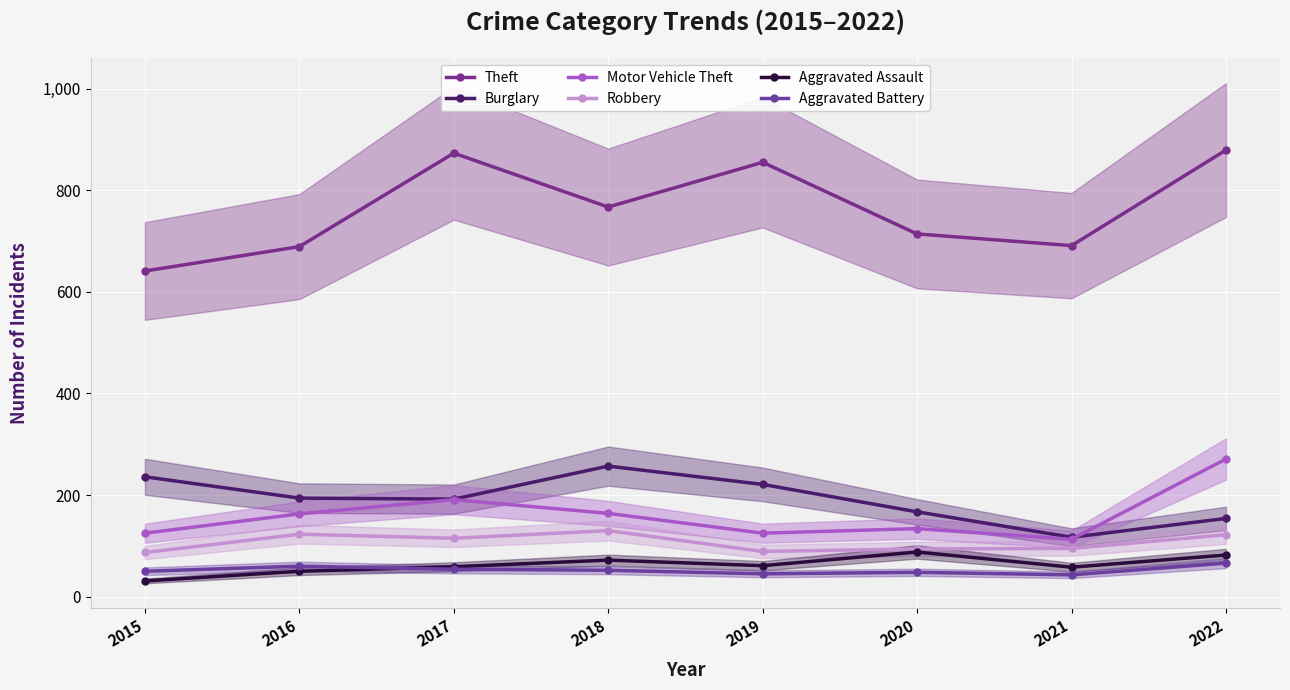

Where is the first local maximum for Burglary?

2018